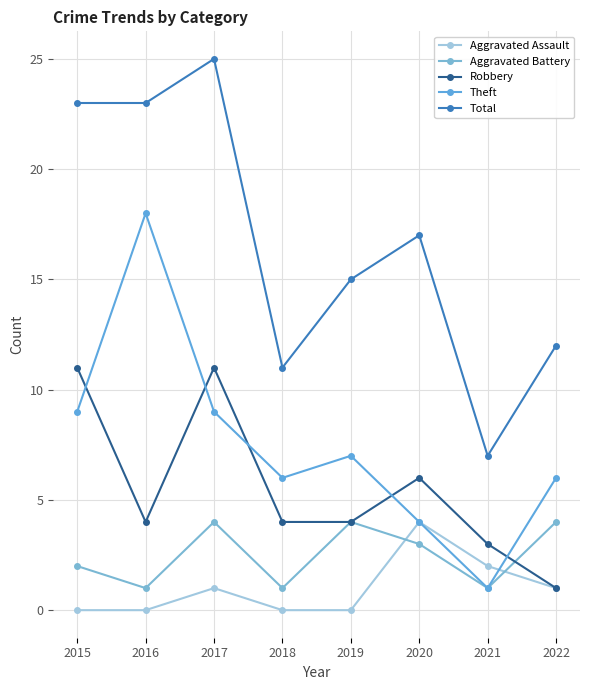

Reading left to right, extract all data points from this chart.

Aggravated Assault: 2015=0	2016=0	2017=1	2018=0	2019=0	2020=4	2021=2	2022=1
Aggravated Battery: 2015=2	2016=1	2017=4	2018=1	2019=4	2020=3	2021=1	2022=4
Robbery: 2015=11	2016=4	2017=11	2018=4	2019=4	2020=6	2021=3	2022=1
Theft: 2015=9	2016=18	2017=9	2018=6	2019=7	2020=4	2021=1	2022=6
Total: 2015=23	2016=23	2017=25	2018=11	2019=15	2020=17	2021=7	2022=12